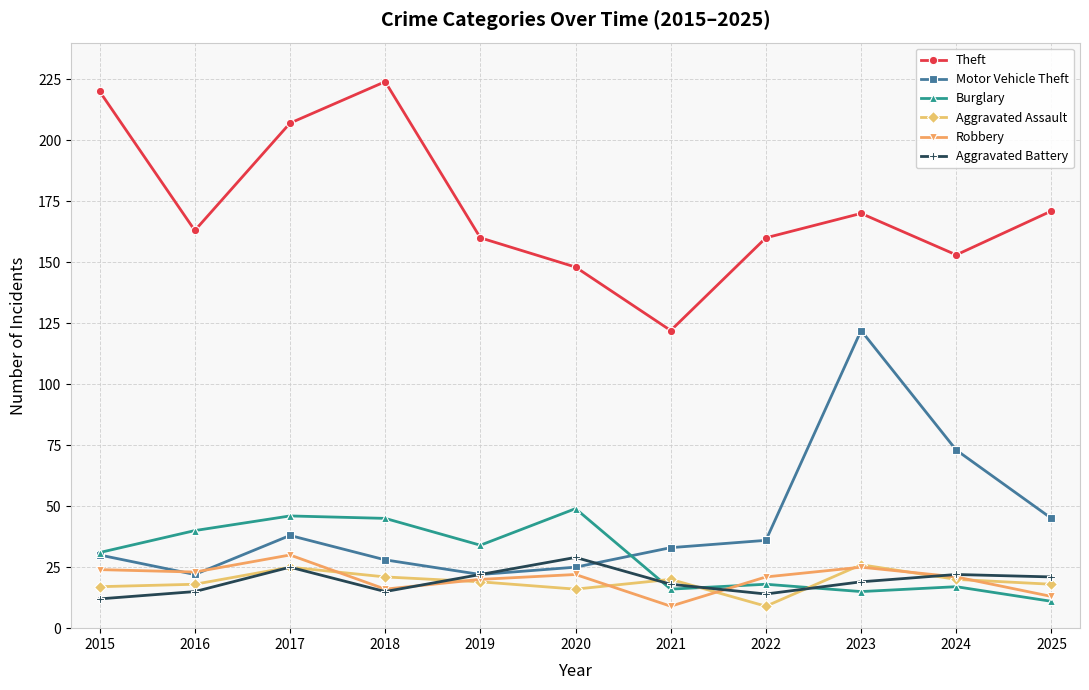

Where does the Aggravated Battery series first go above 19?

2017